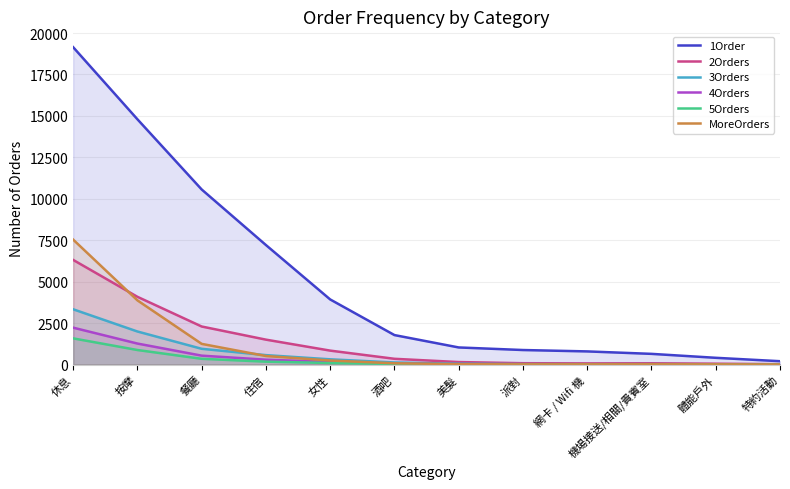

Which has a higher value, 派對 or 網卡 / Wifi 機?

派對